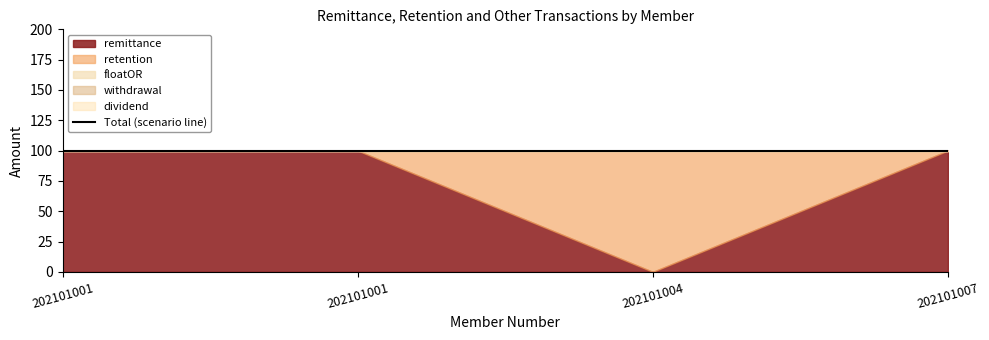

Where is remittance nearest to the value 50?

202101001